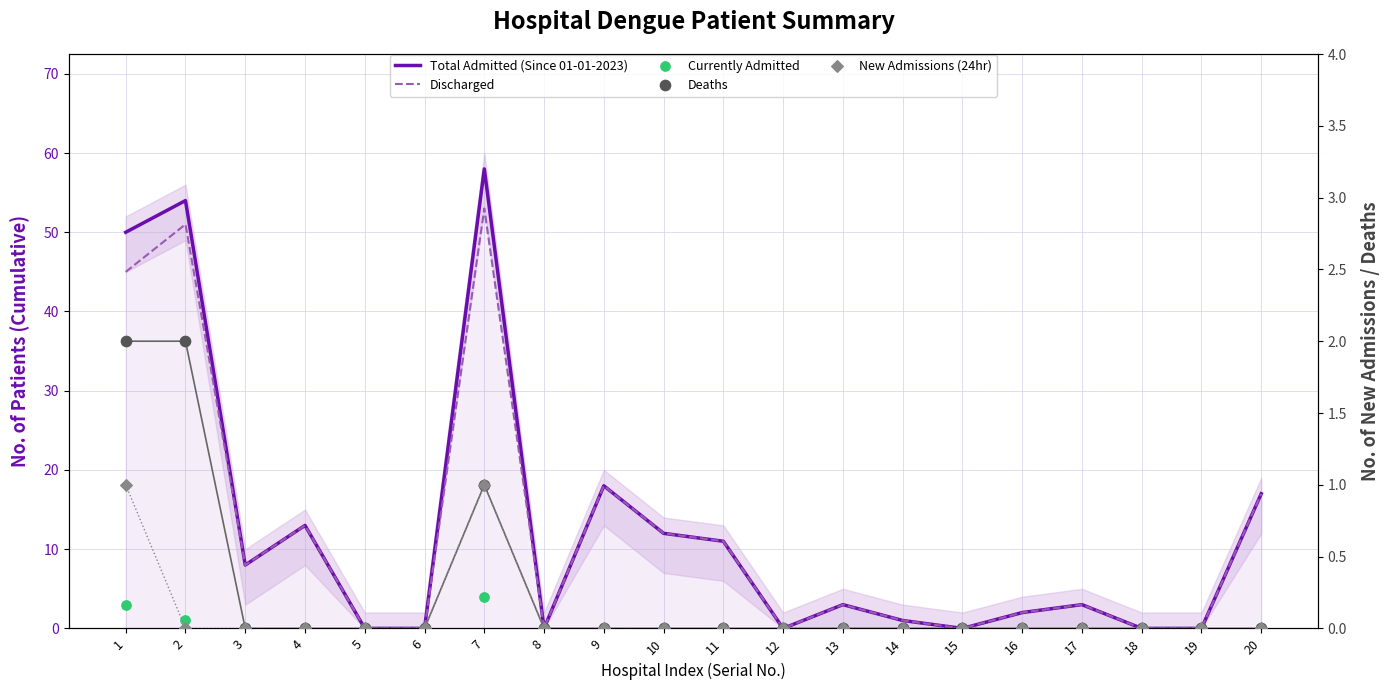

At which category is the sum across all series the highest?

7